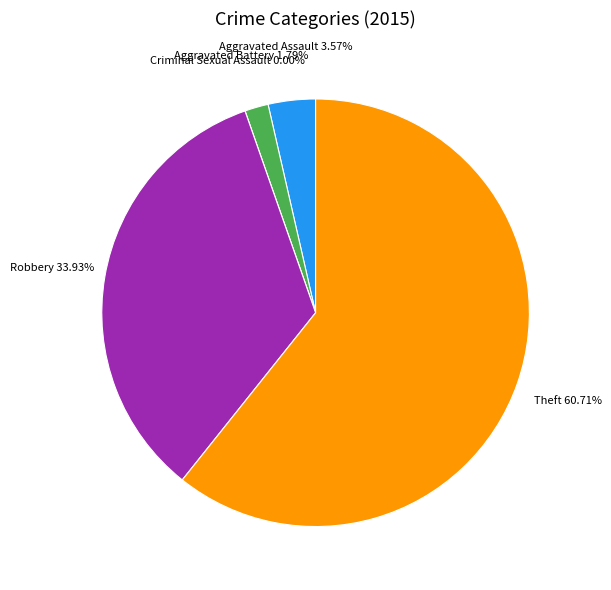

What is the change in value from Aggravated Battery to Theft?

+33